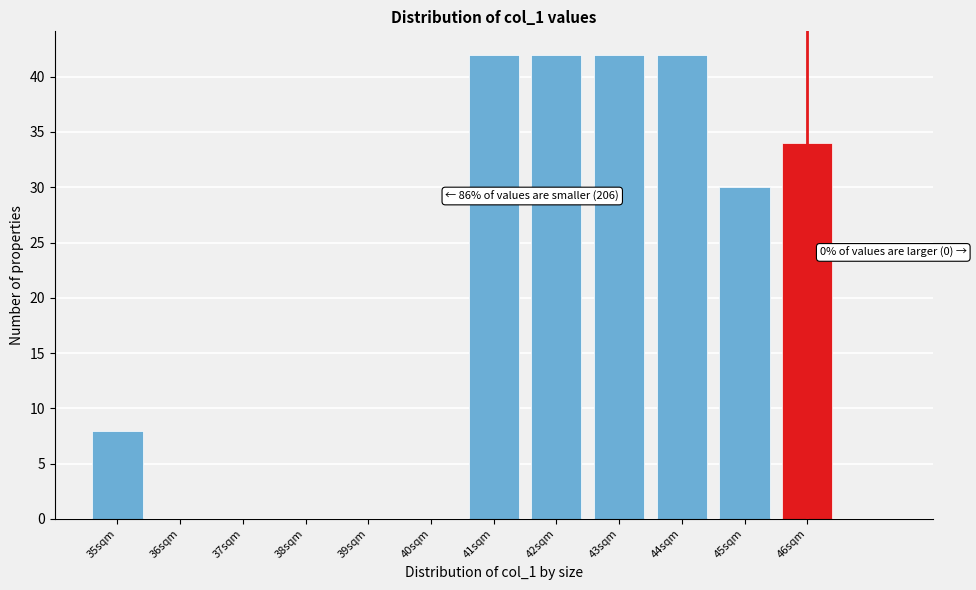

Reading right to left, transcribe all the data shown in this chart.

46sqm=34	45sqm=30	44sqm=42	43sqm=42	42sqm=42	41sqm=42	40sqm=0	39sqm=0	38sqm=0	37sqm=0	36sqm=0	35sqm=8